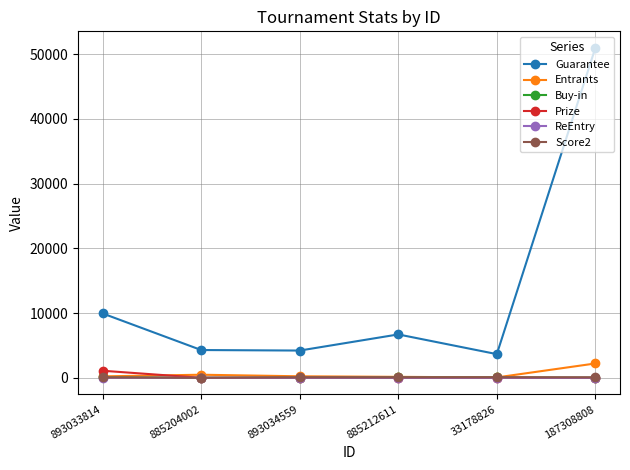

At which category is the sum across all series the highest?

187308808